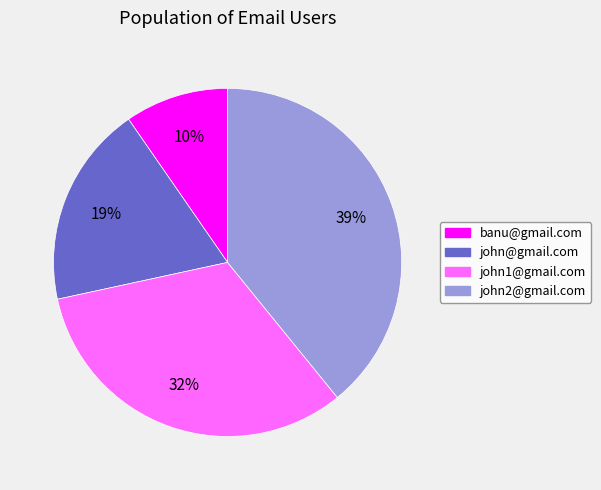

Combined, do john2@gmail.com and john1@gmail.com account for over 50%?

Yes